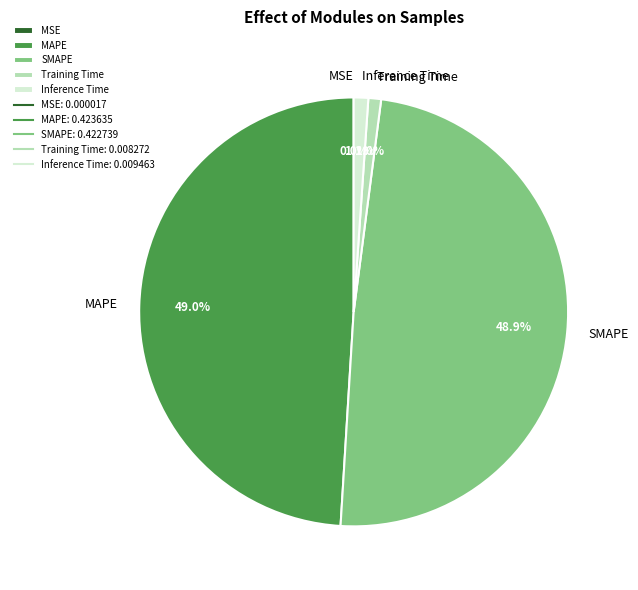

To the nearest percent, what is the combined percentage of MAPE and SMAPE?

98%